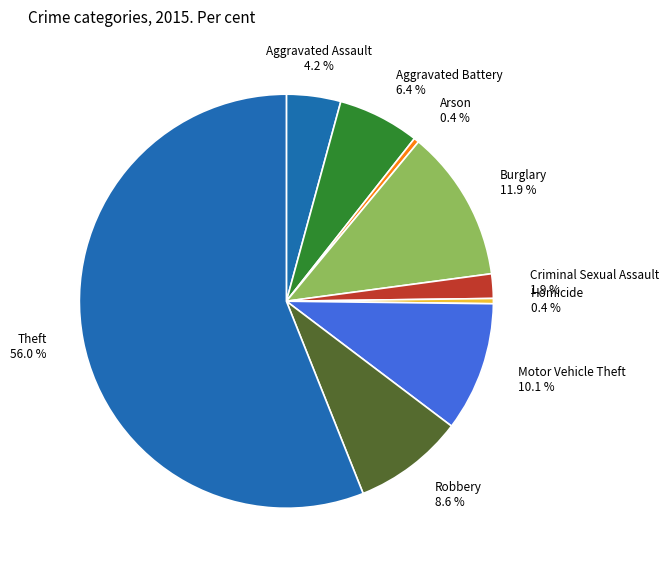

What is the largest slice in the pie chart?

Theft